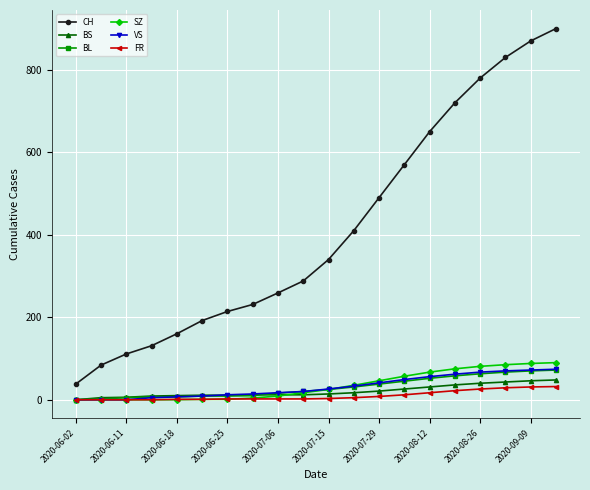

Which series has the largest total across all categories?

CH